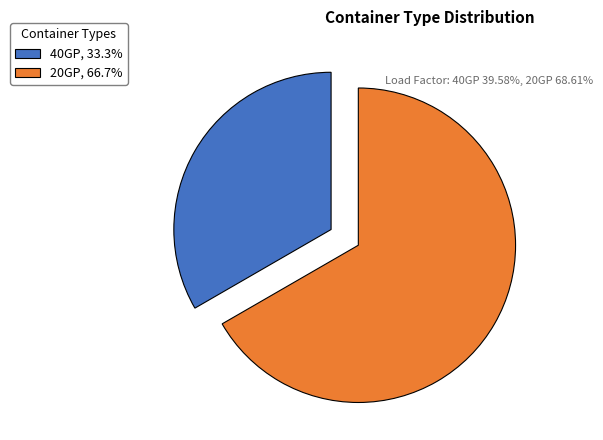

What is the ratio of the value at 20GP, 66.7% to the value at 40GP, 33.3%?

2.0